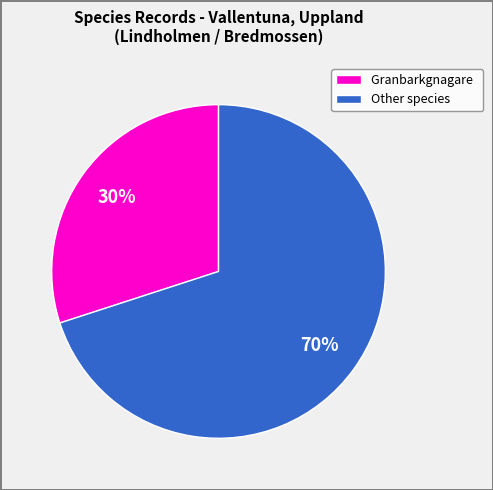

What percentage is the Other species slice, to the nearest percent?

70%